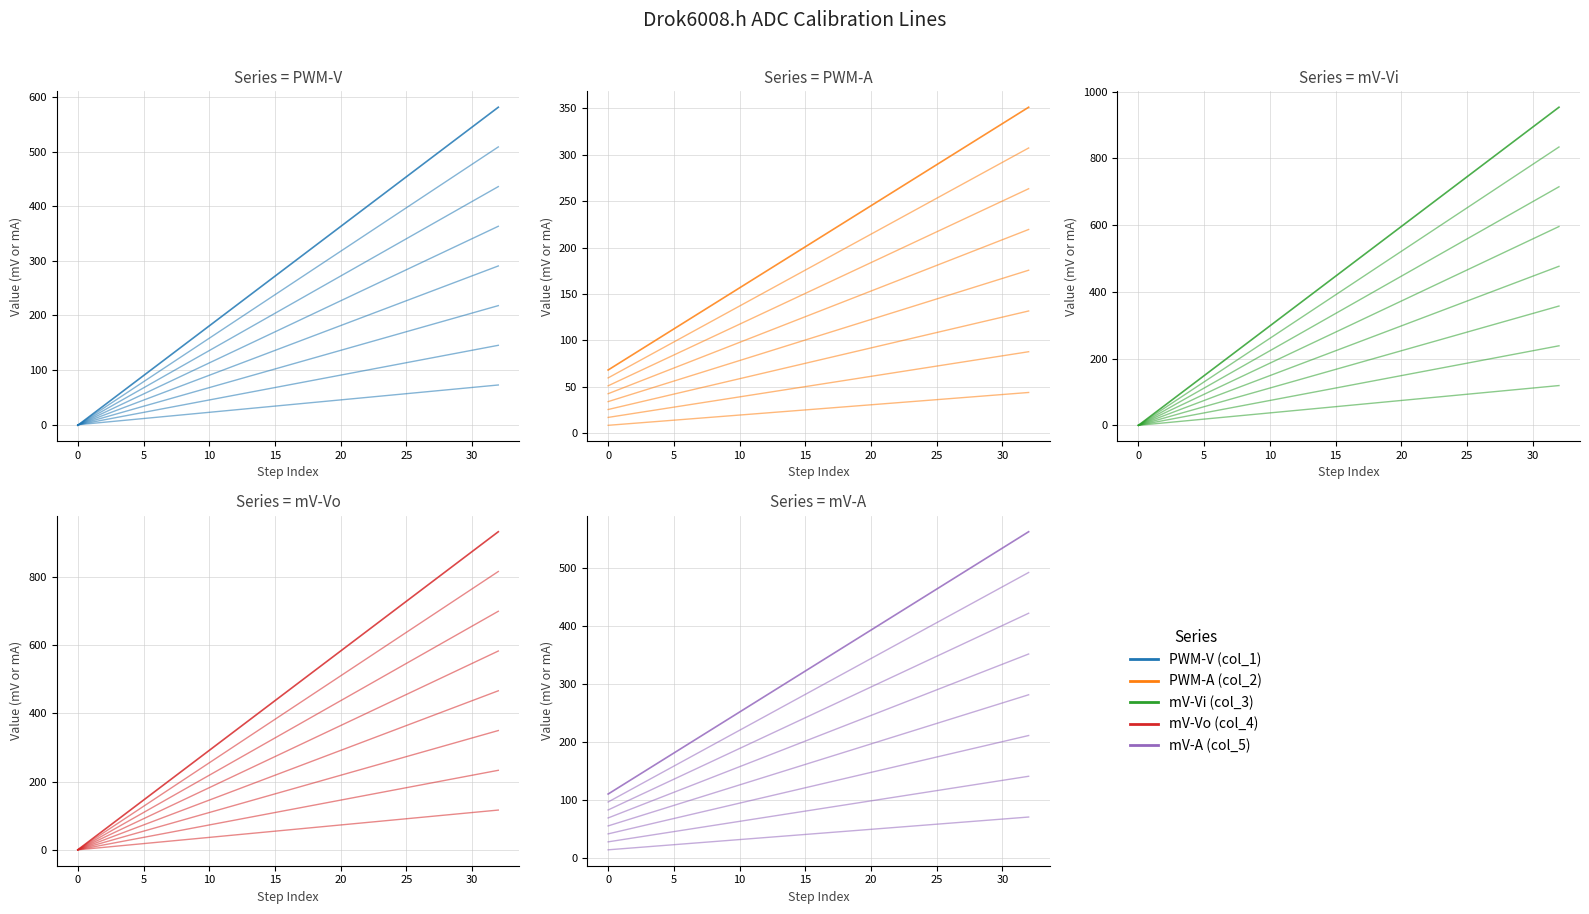

Rank the series at 16 from lowest to highest value.

PWM-A (col_2), PWM-V (col_1), mV-A (col_5), mV-Vo (col_4), mV-Vi (col_3)